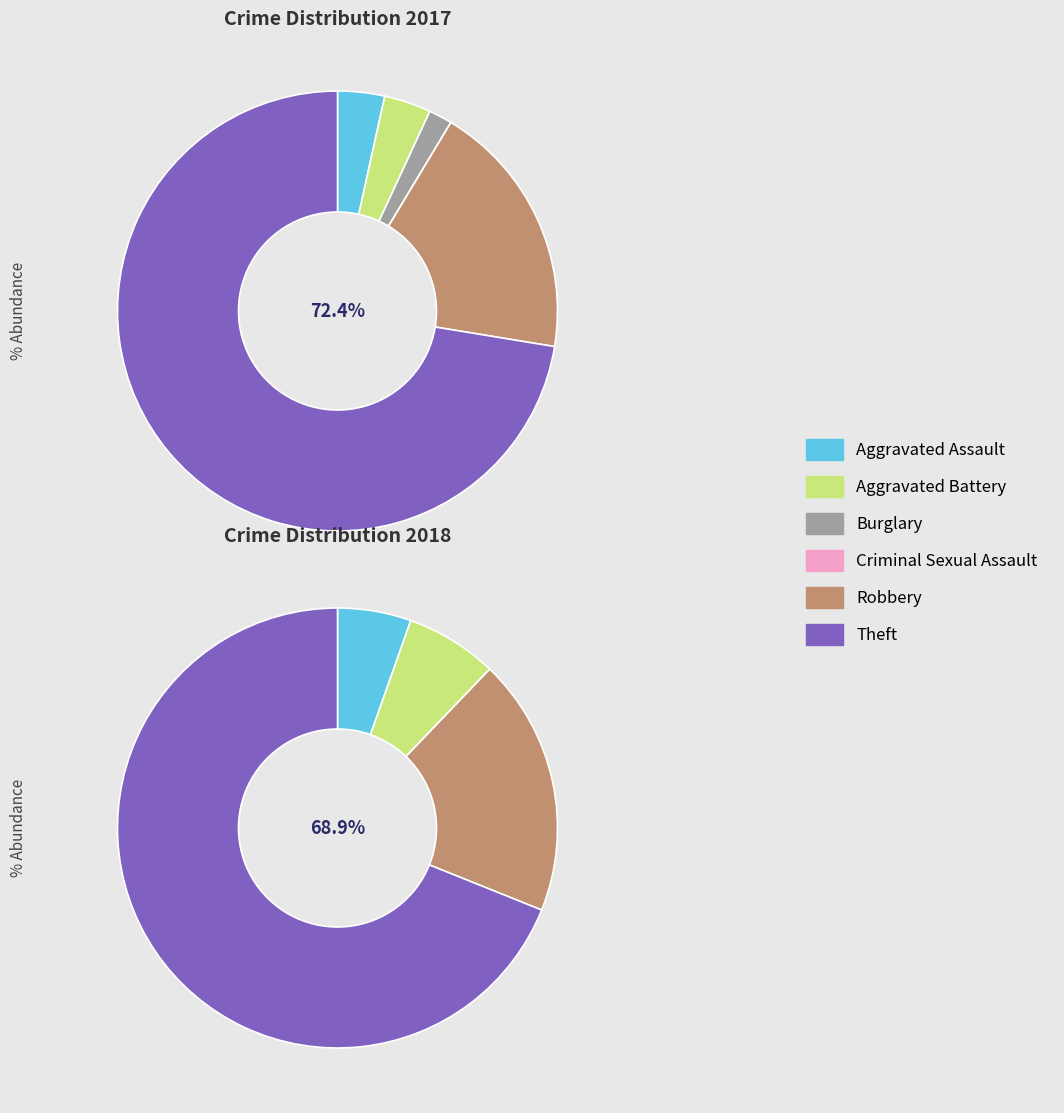

Combined, do 3 and values_2018 account for over 50%?

No